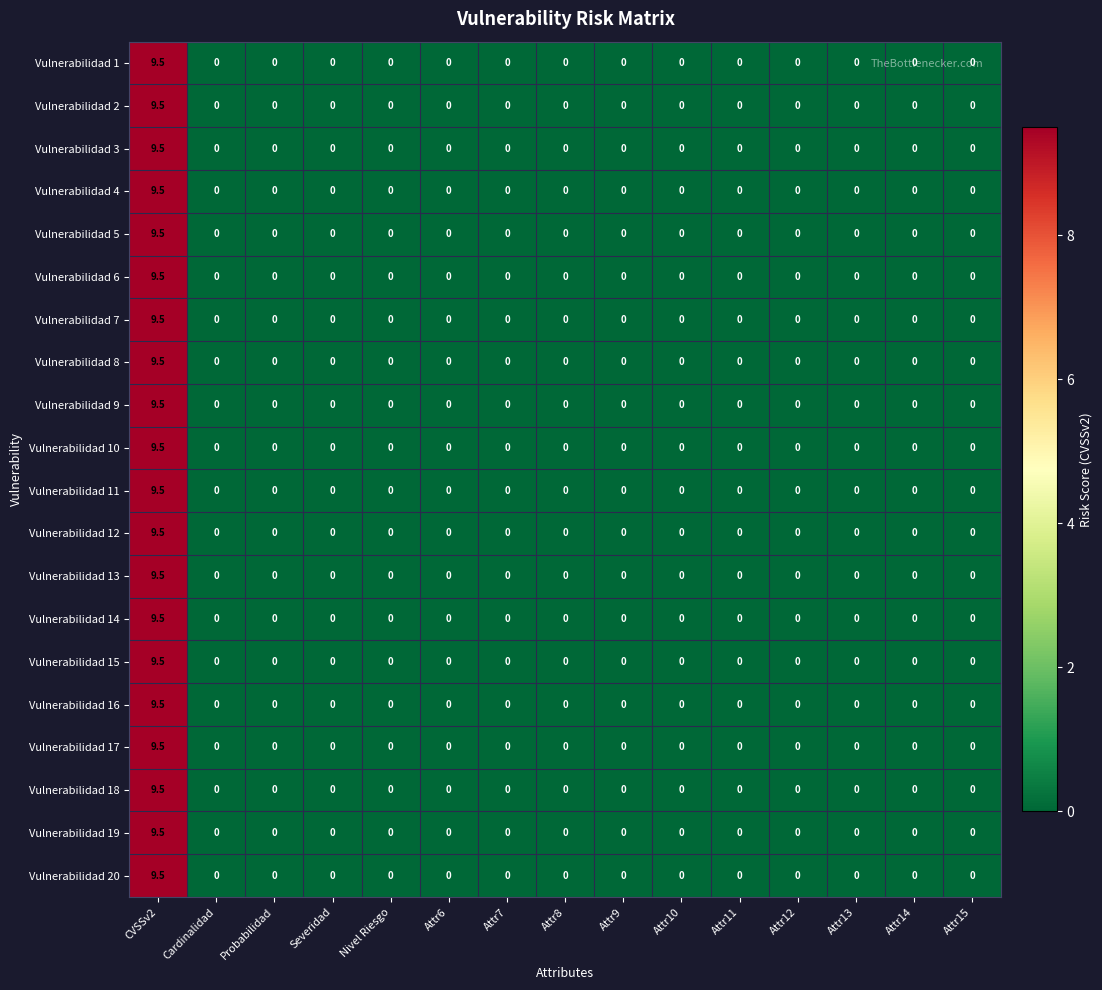

At which category does the chart reach its peak across all series?

CVSSv2